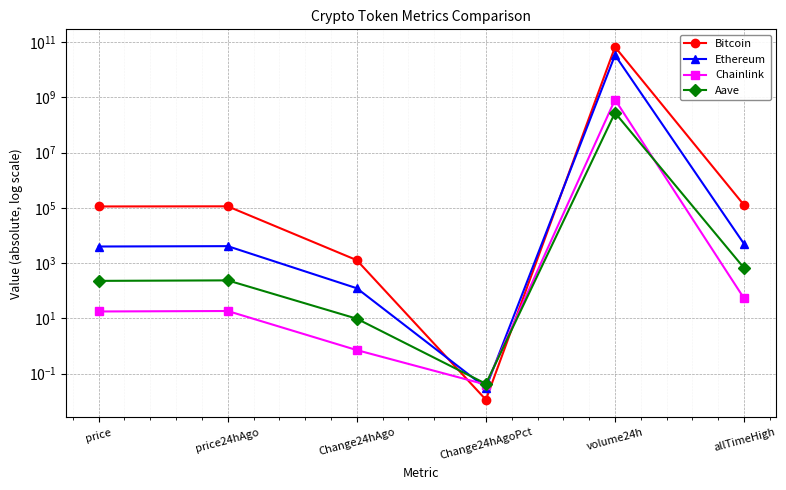

What is the difference between the Ethereum values at allTimeHigh and price24hAgo?

813.1